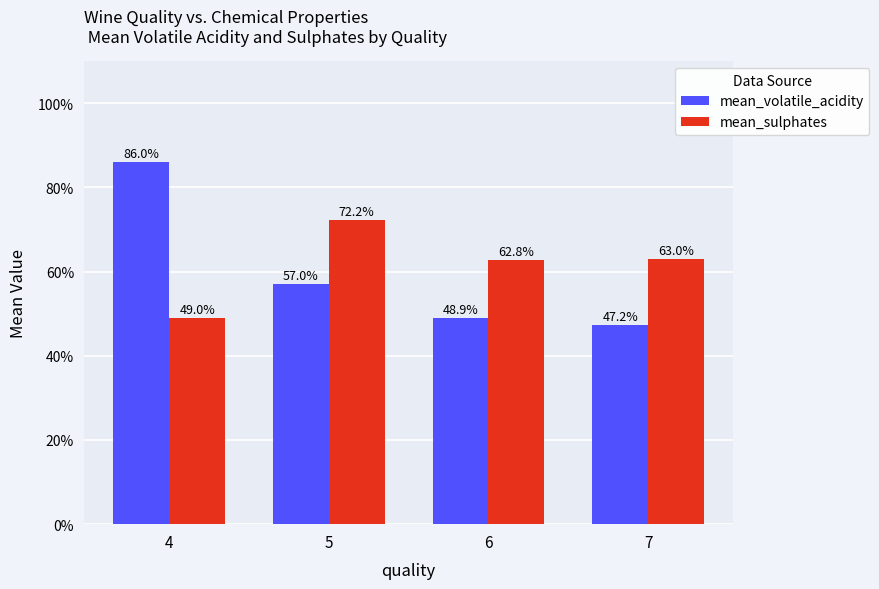

What are all the series names shown in the legend?

mean_volatile_acidity, mean_sulphates